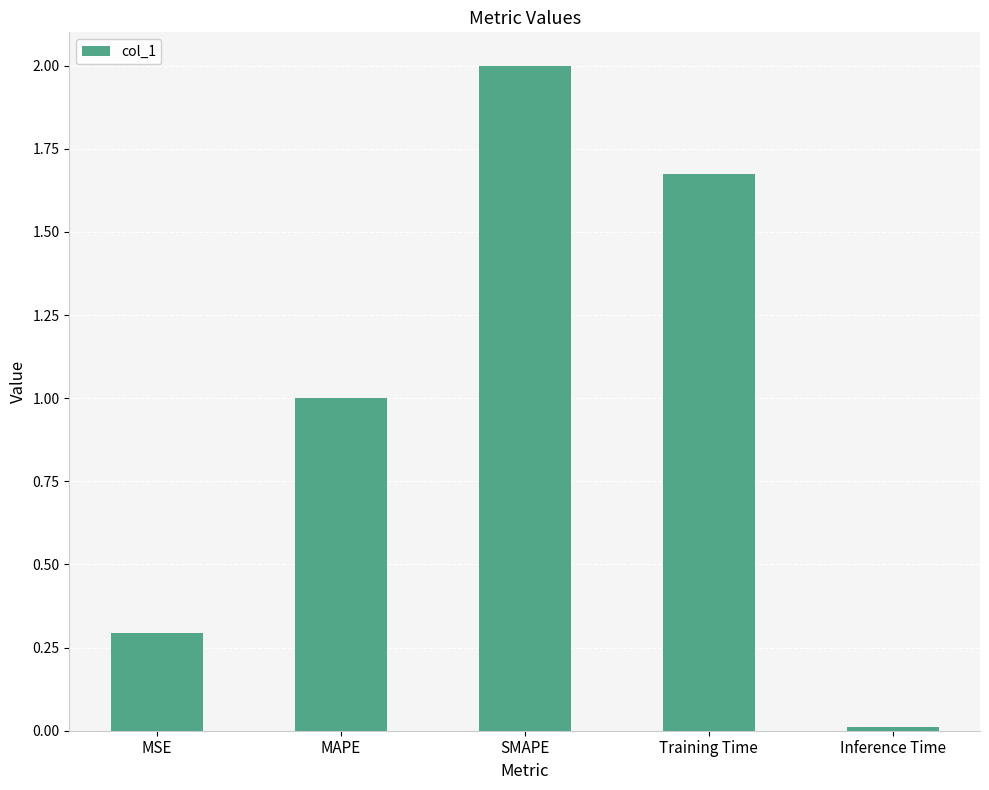

What is the change in value from MSE to Inference Time?

-0.3